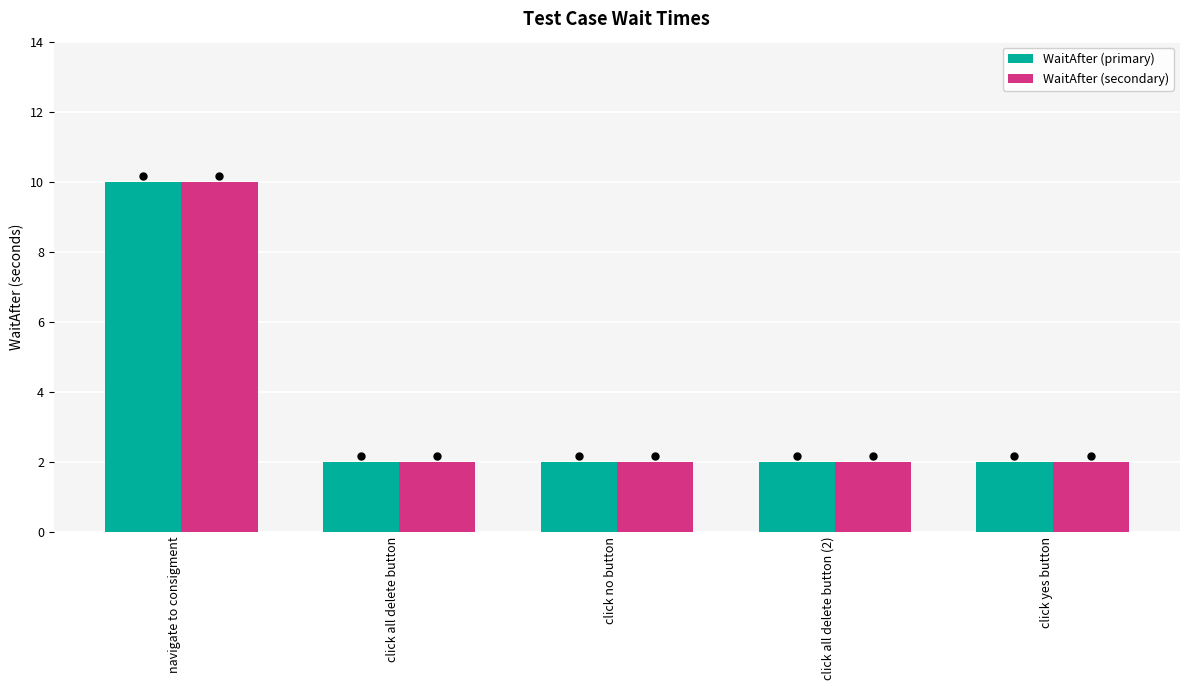

What is the sum of all WaitAfter (primary) values?

18